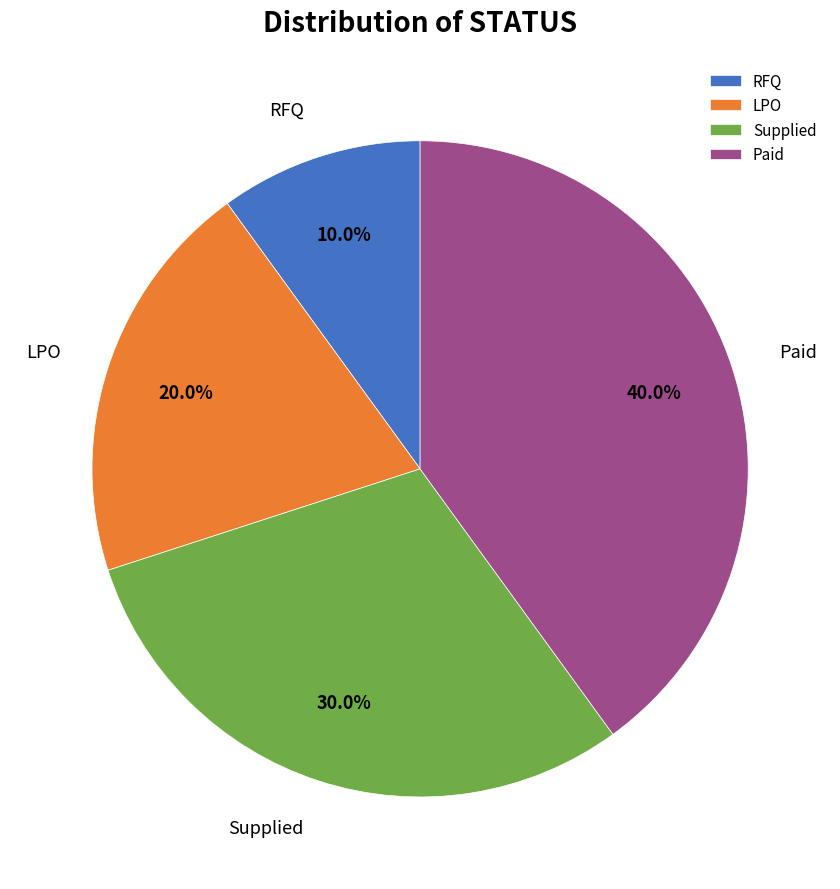

To the nearest percent, what is the difference between the RFQ and Paid slice percentages?

30%